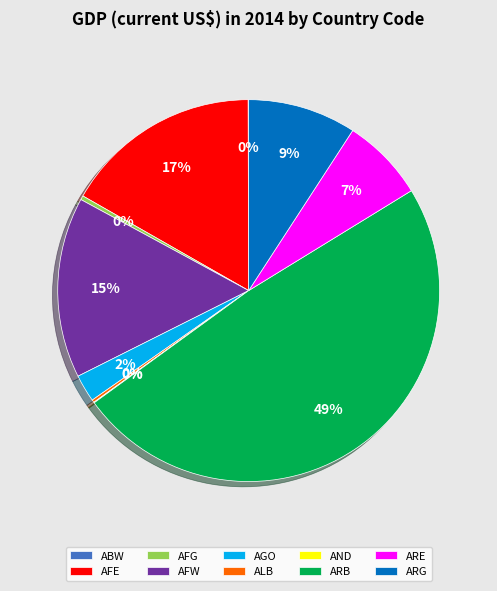

To the nearest percent, what is the difference between the largest and smallest slice percentages?

49%